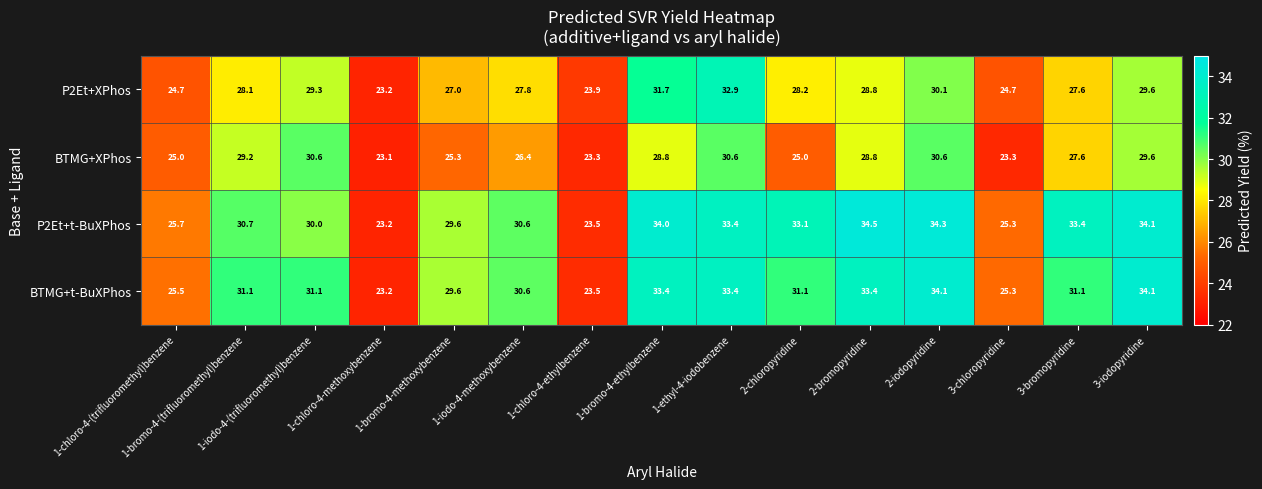

Which series has the widest spread of values?

P2Et+t-BuXPhos